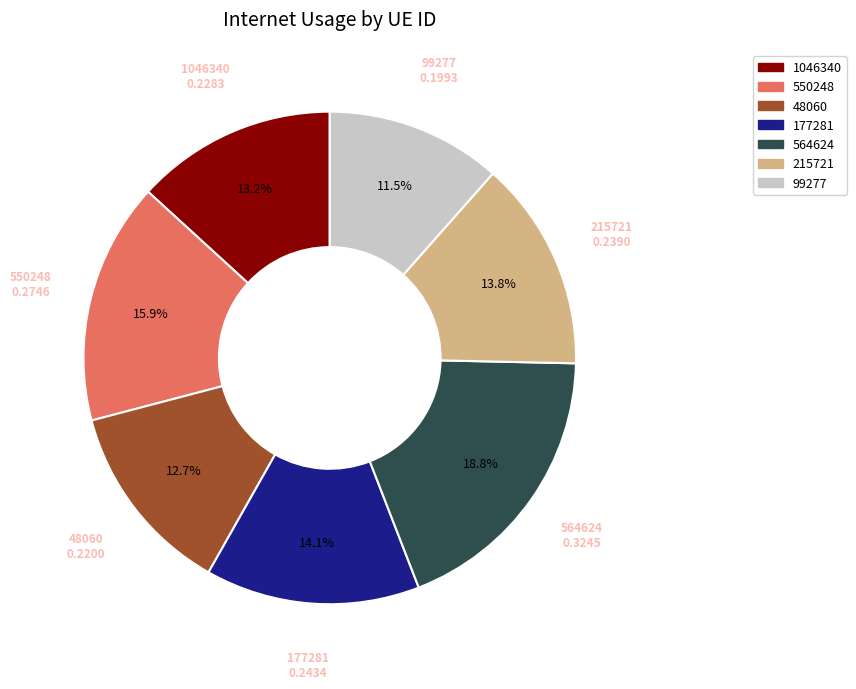

Do 215721 and 177281 together represent more than half of the pie?

No